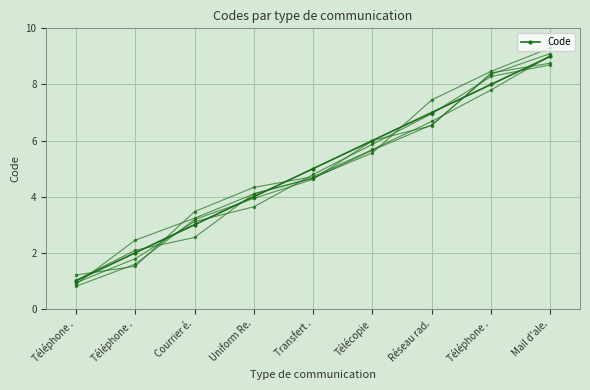

Where does the data first go above 5?

Télécopie